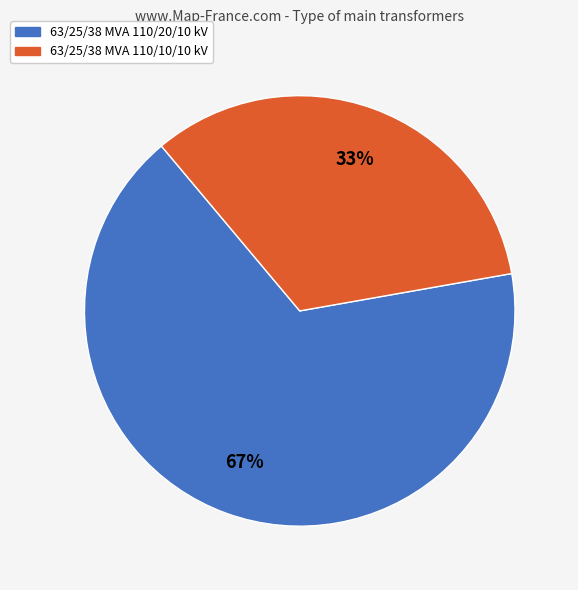

The 63/25/38 MVA 110/10/10 kV slice represents 27% of the pie. True or false?

False